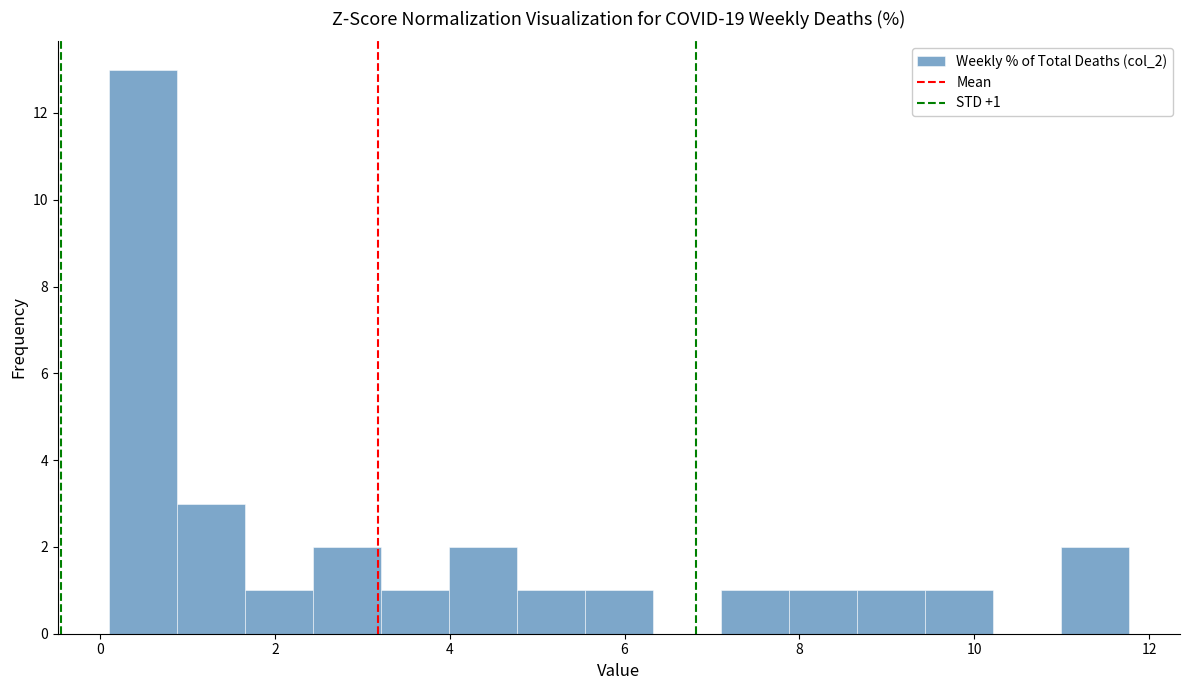

Around what value on the x-axis is the tallest bar? Give the approximate position of its centre, as read against the axis.

0.4